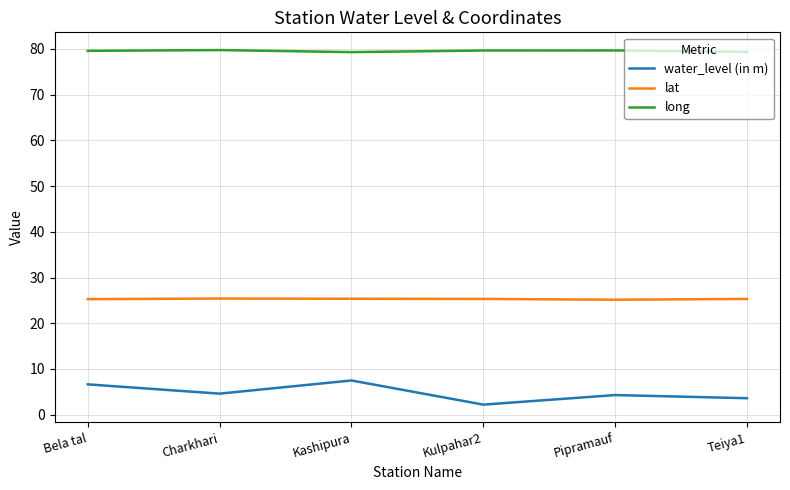

The long series shows 31.1 at Bela tal. True or false?

False